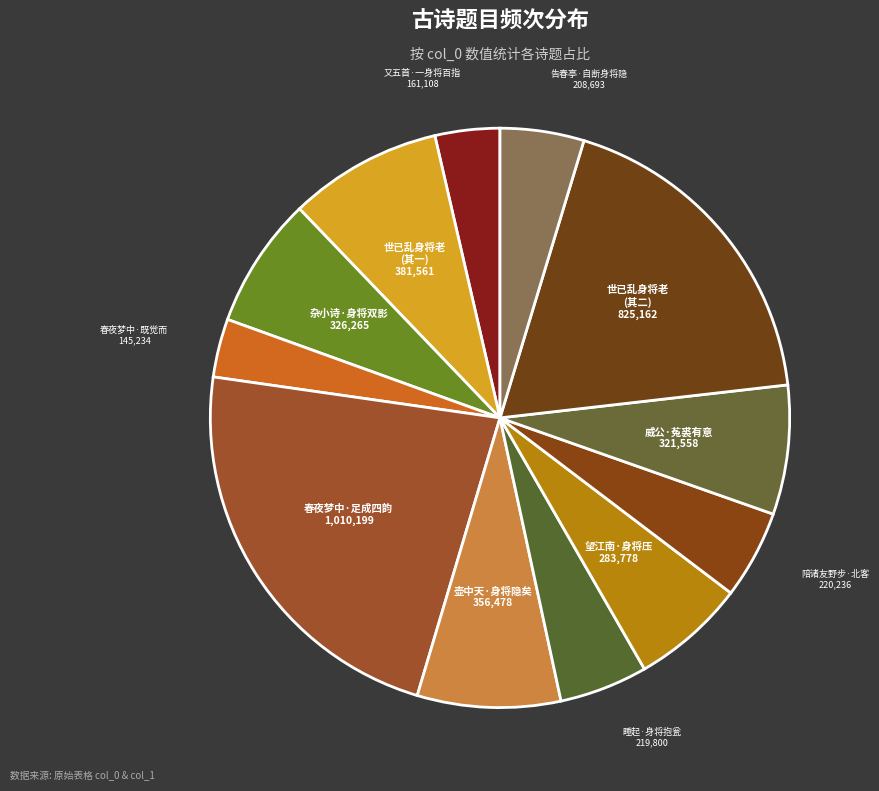

How many slices are in this pie chart?

12